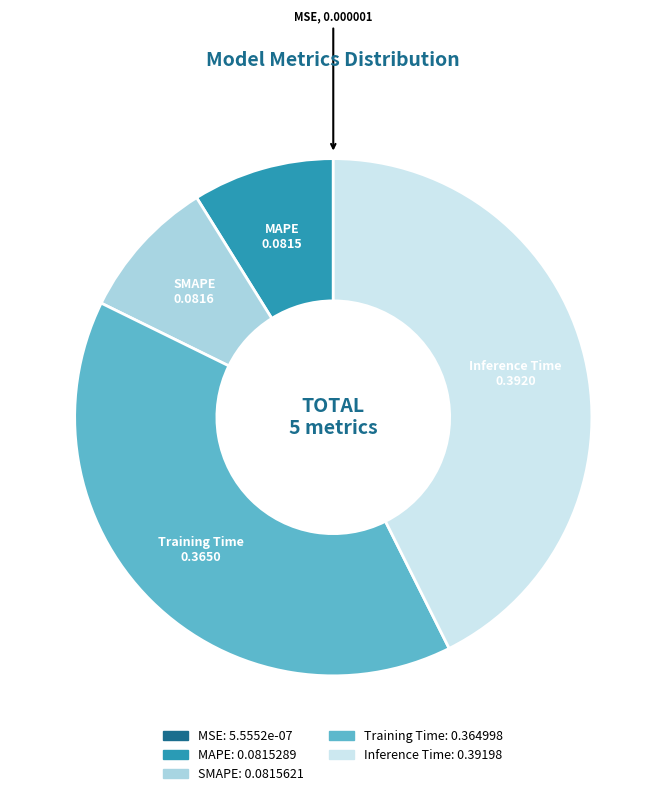

What is the largest slice in the pie chart?

Inference Time